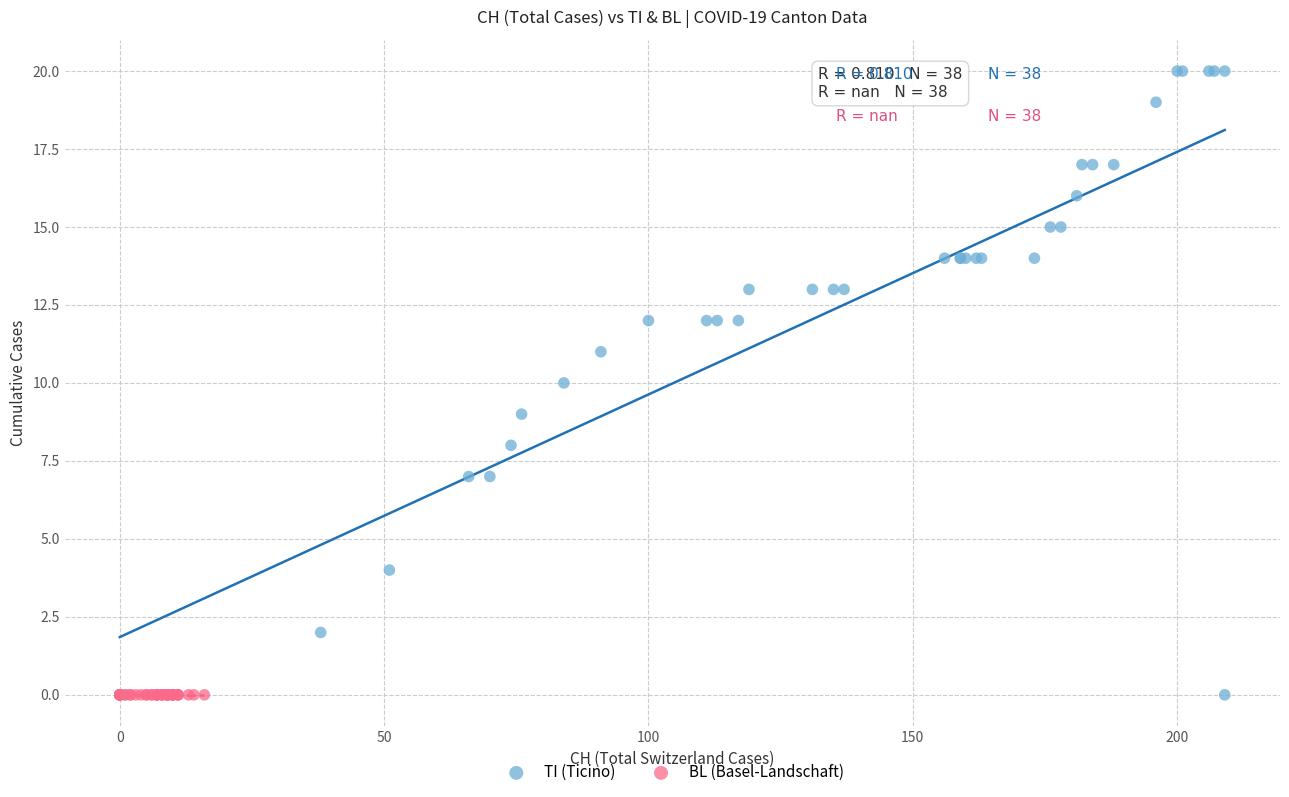

Which series contains the highest Y value?

TI (Ticino)